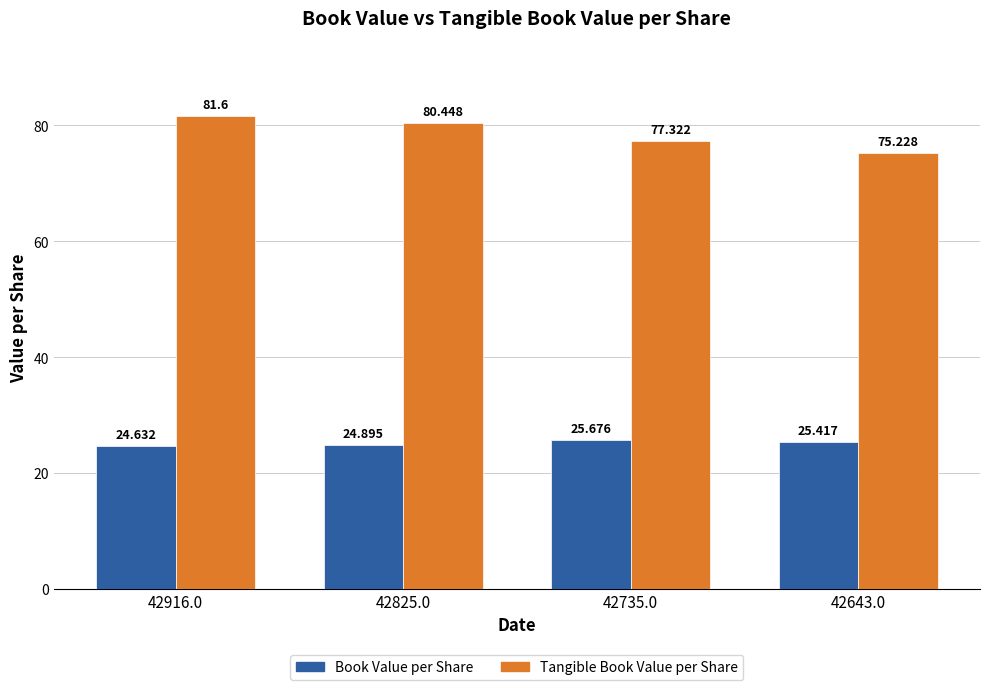

What is the lowest value of the Tangible Book Value per Share series?

75.2